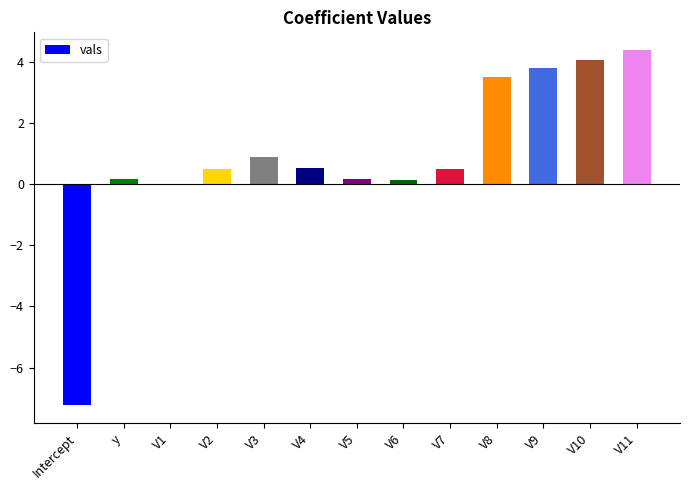

What is the approximate value at V2?

0.5